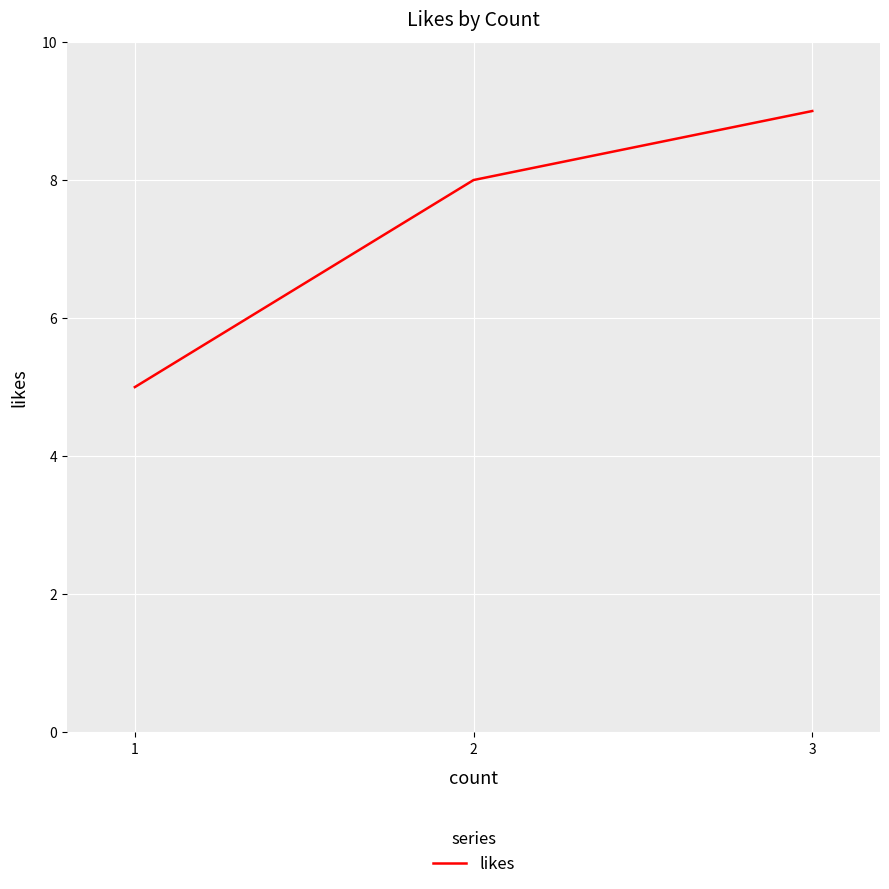

Count the number of data series in this chart.

1